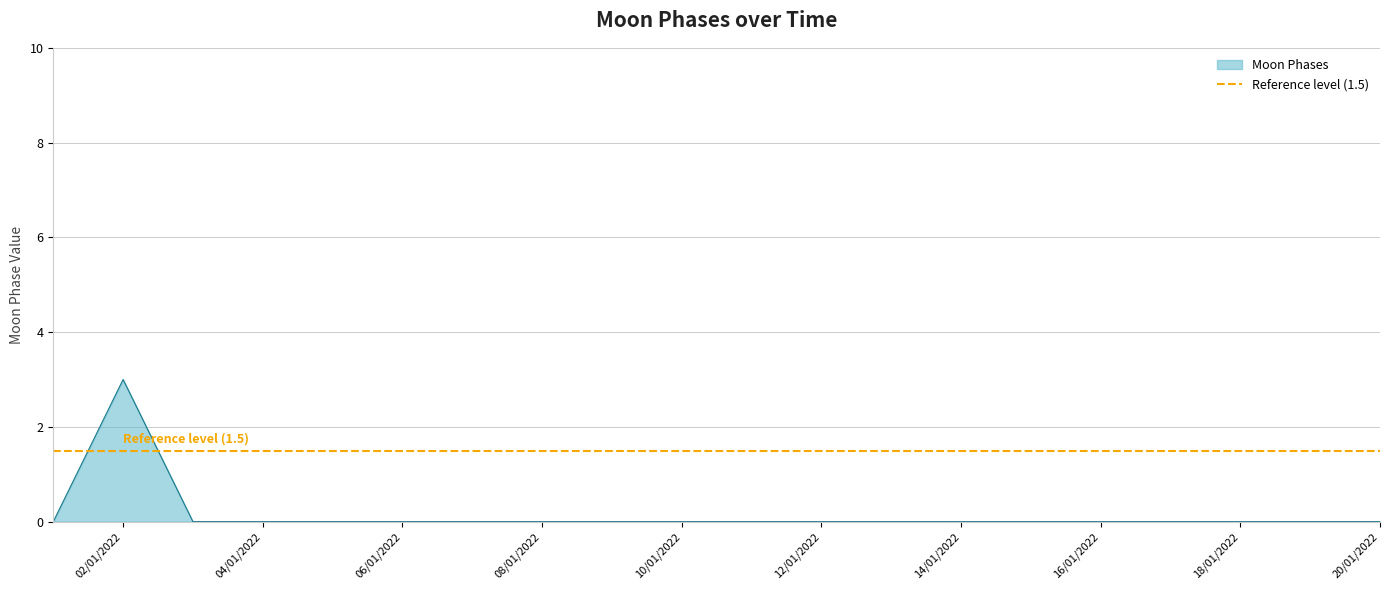

At which label does Moon Phases reach its peak?

02/01/2022